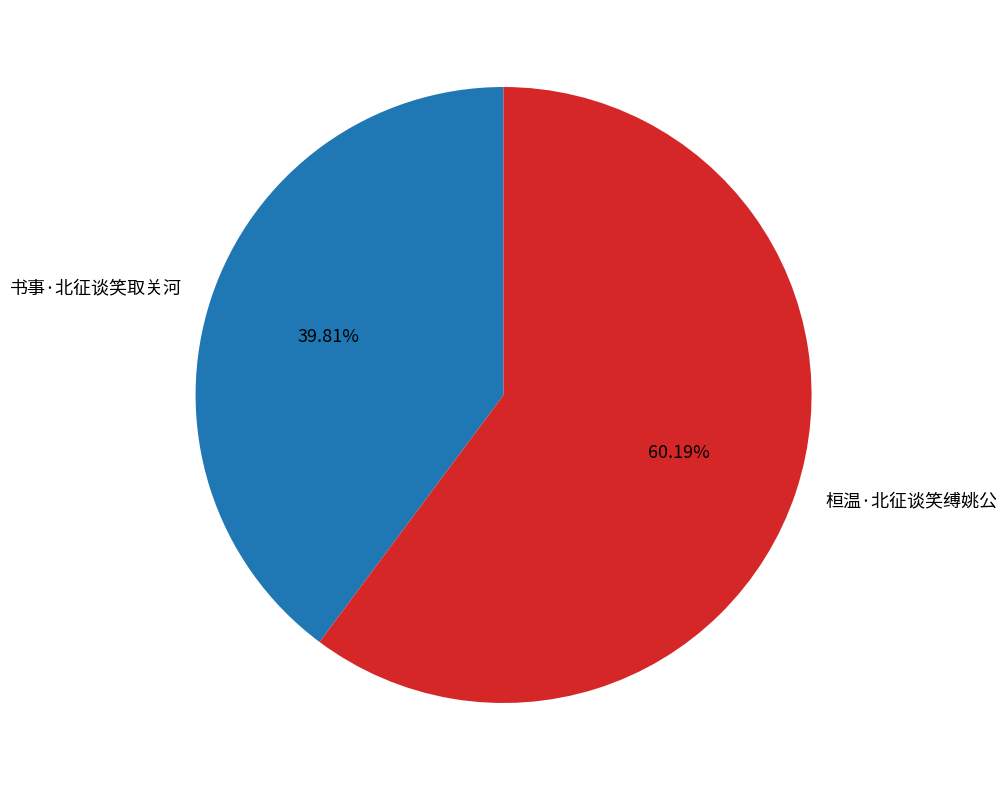

Which category has the biggest portion of the pie?

桓温·北征谈笑缚姚公